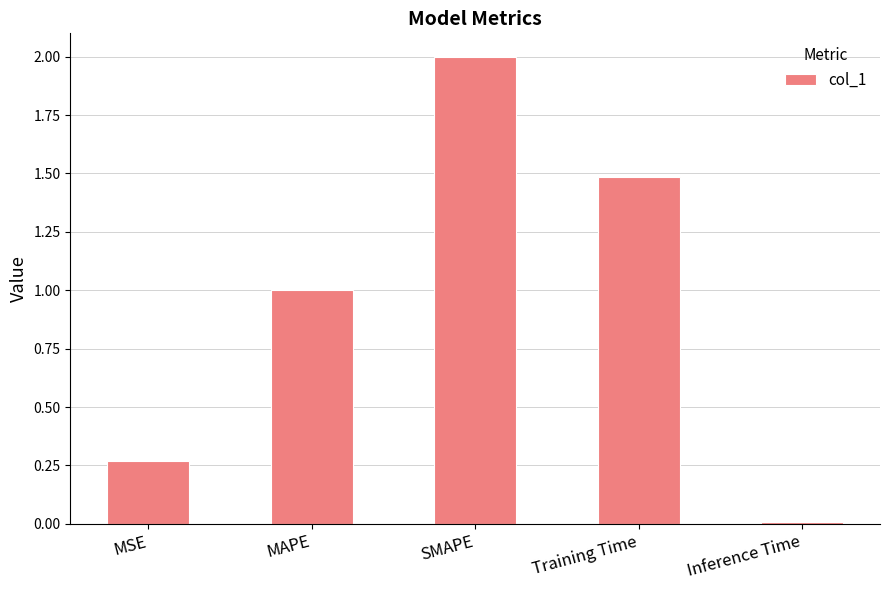

What is the change in value from MSE to SMAPE?

+1.7